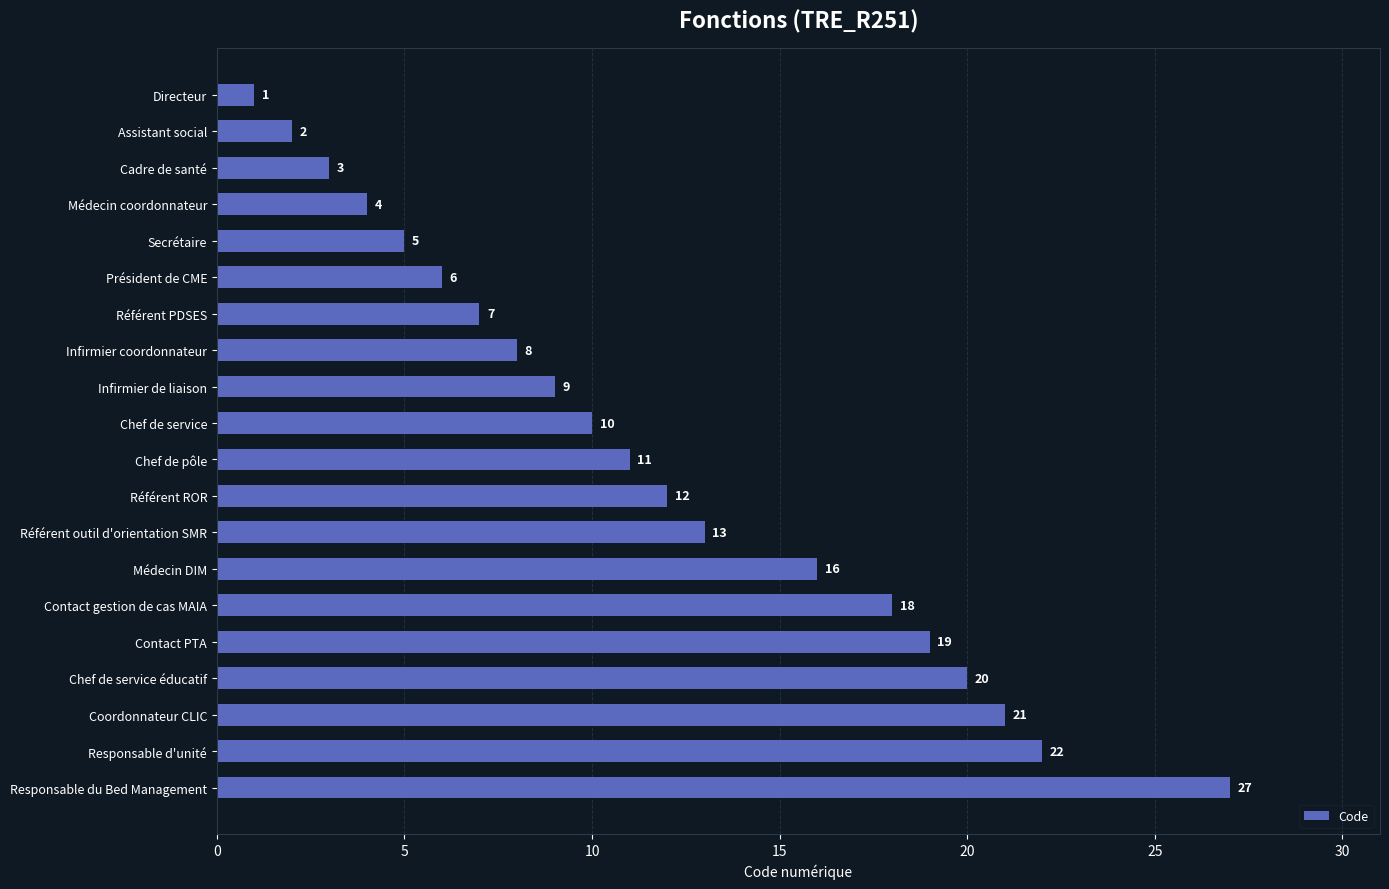

Are the bars horizontal?

Yes